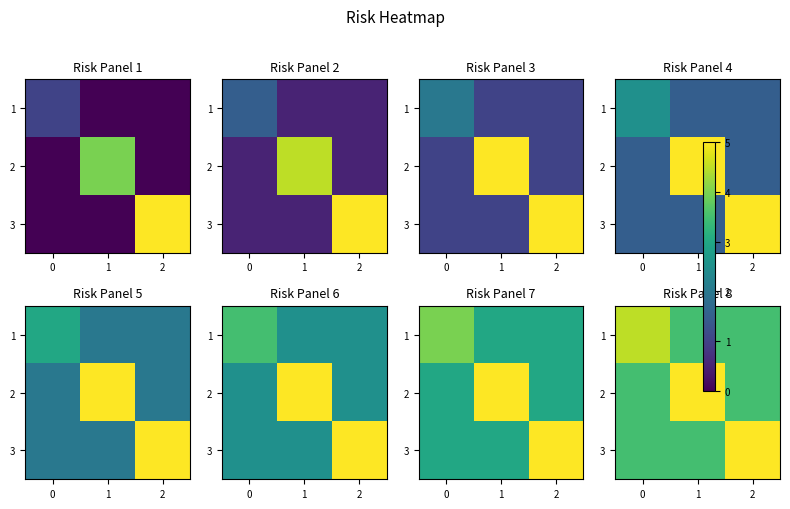

At which category is the sum across all series the highest?

2